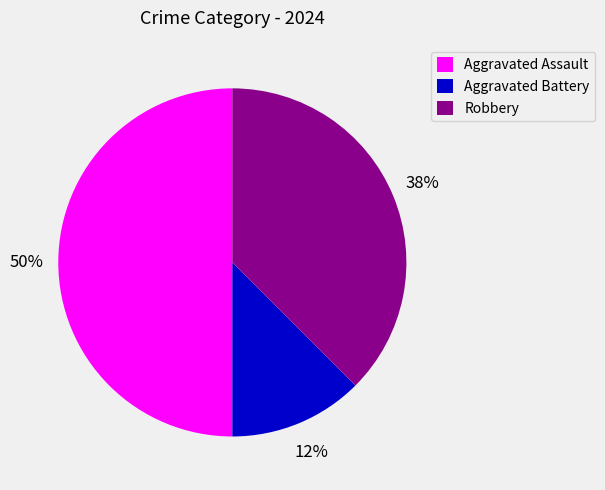

How many segments does this pie chart have?

3